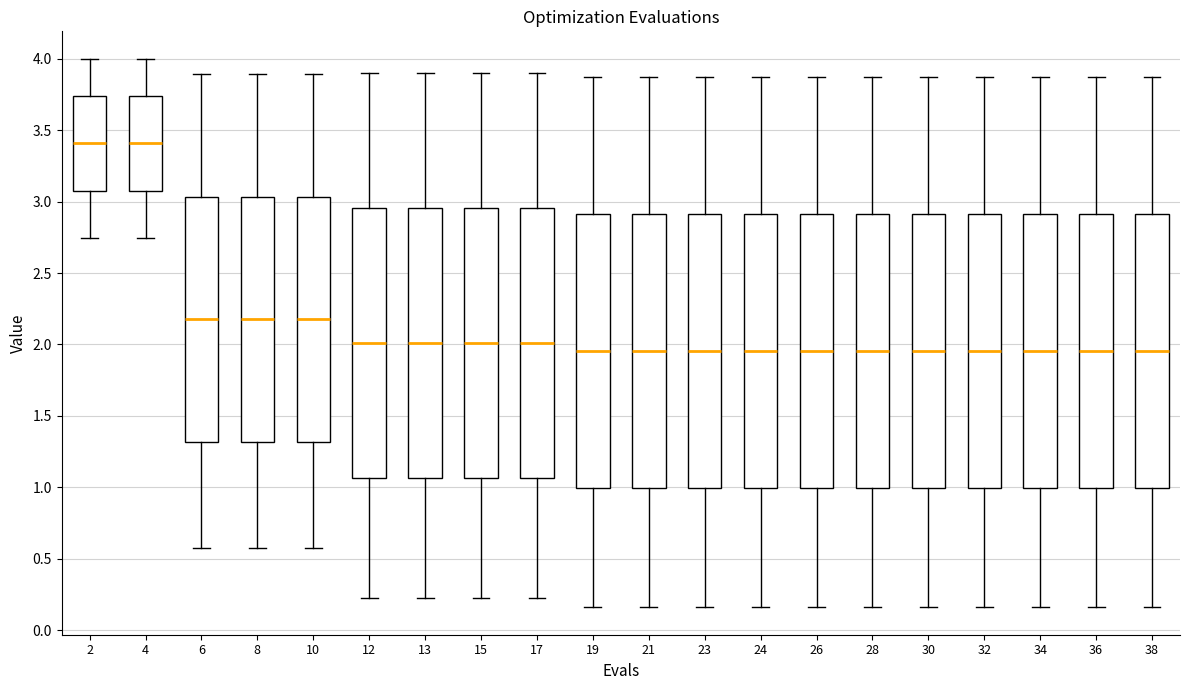

Where does the upper whisker of the box at x = 23 end on the y-axis? The values are not printed on the chart, so give them approximately, as read against the axis.

3.85